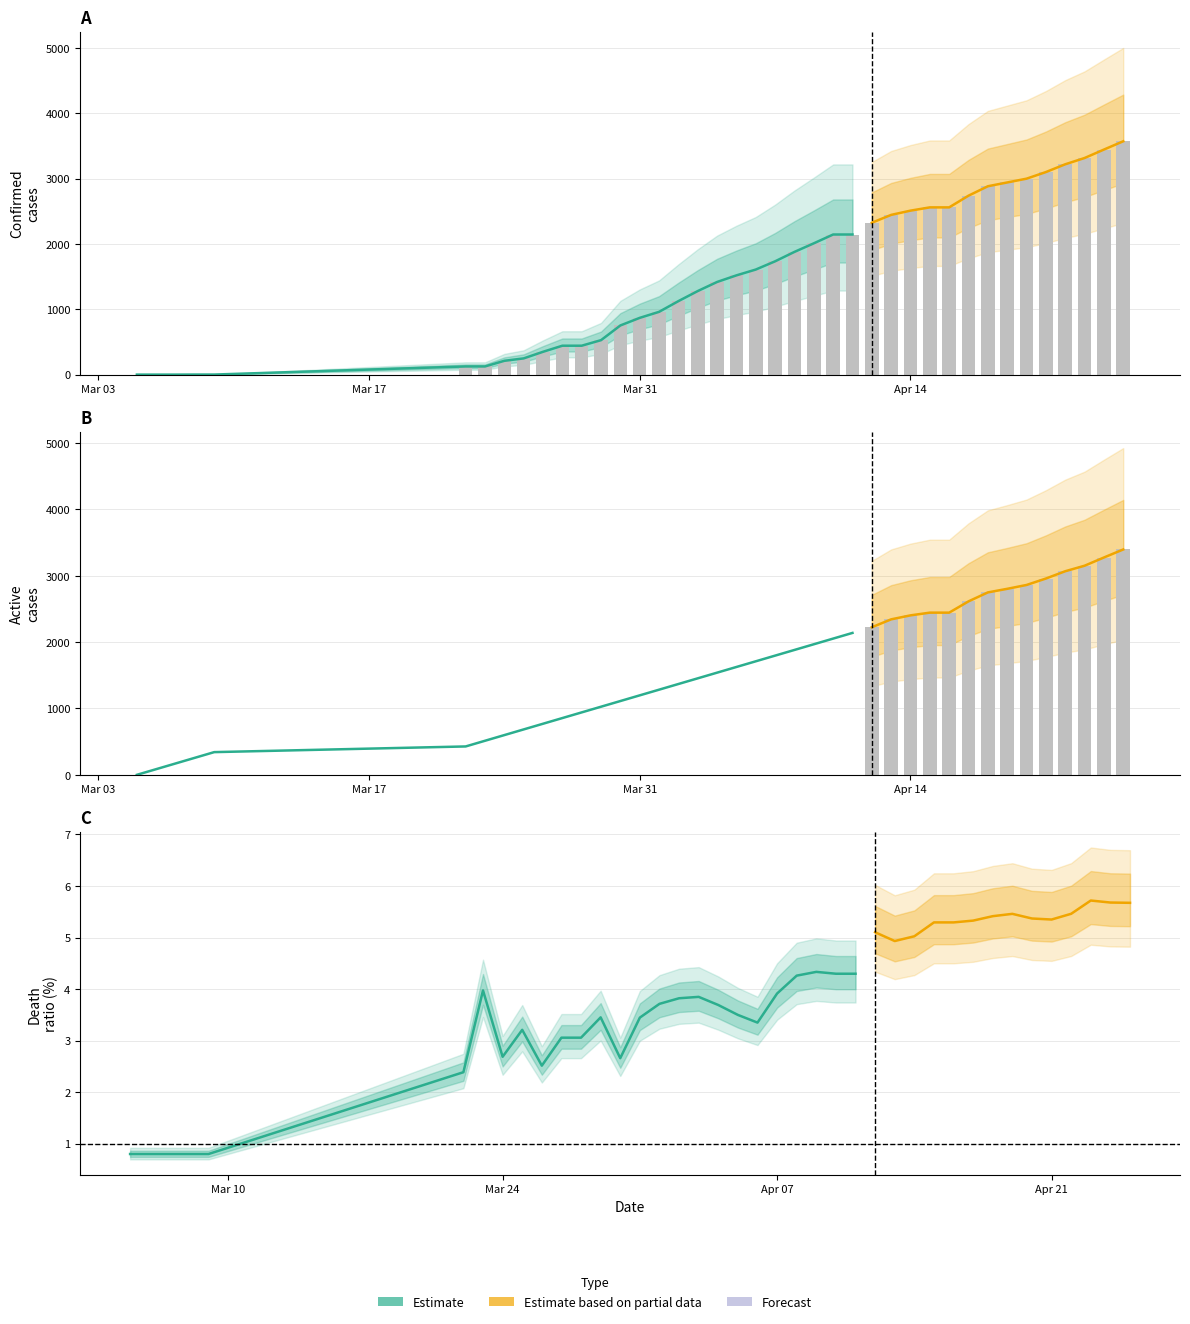

Rank the series by their average value, from highest to lowest.

Confirmed, Active